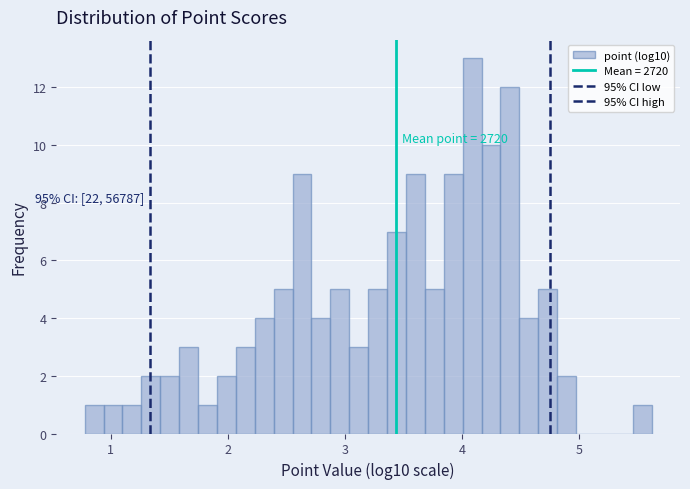

Around what value on the x-axis is the tallest bar? Give the approximate position of its centre, as read against the axis.

4.1